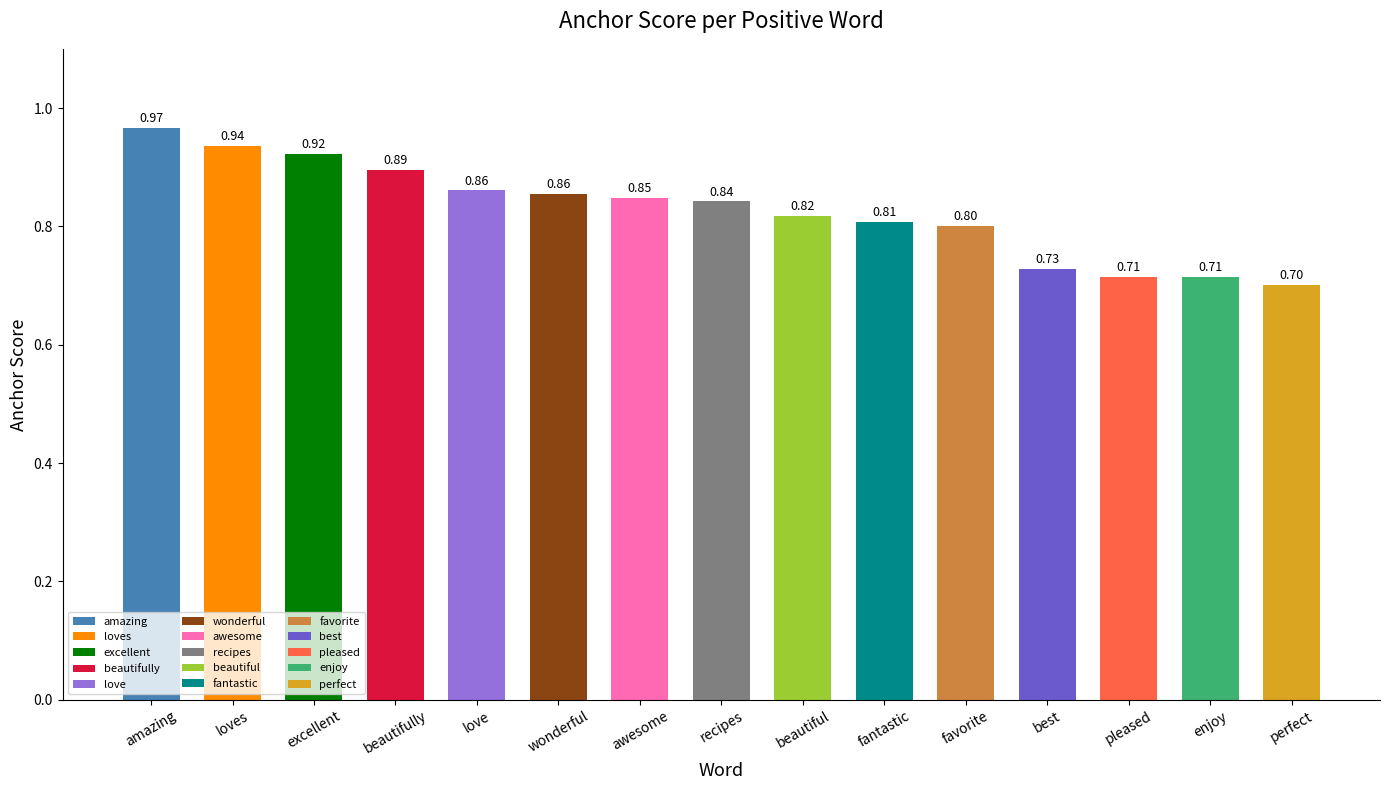

What is the label of the 12th bar from the left?

best